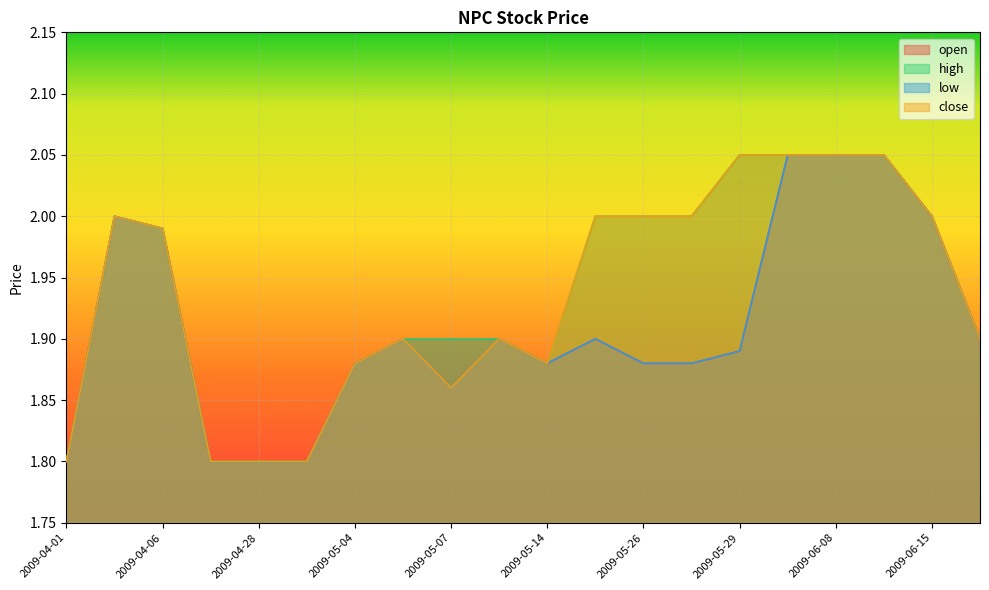

True or false: high has more than 0 interior local peaks.

True